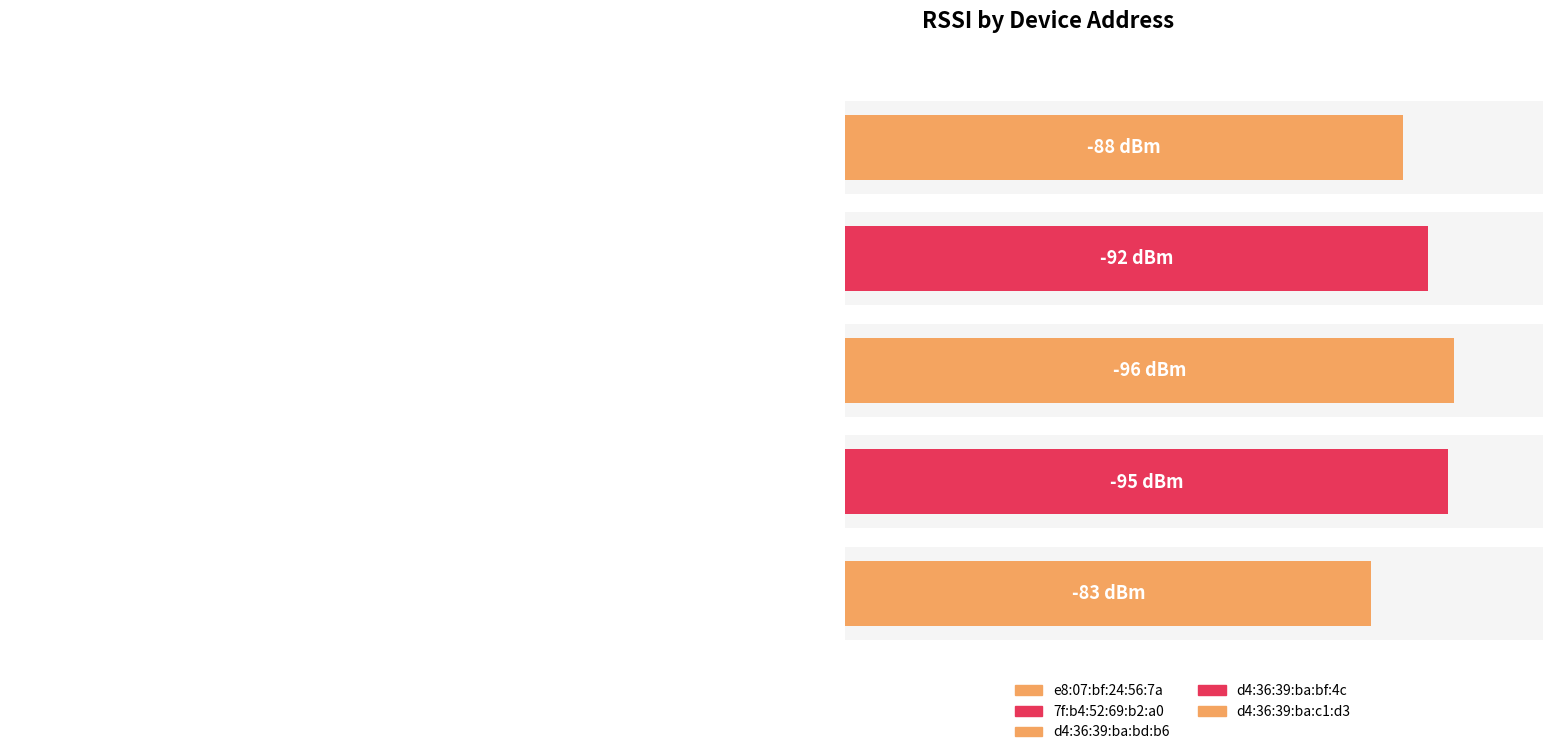

What is the minimum value shown in the chart?

-96